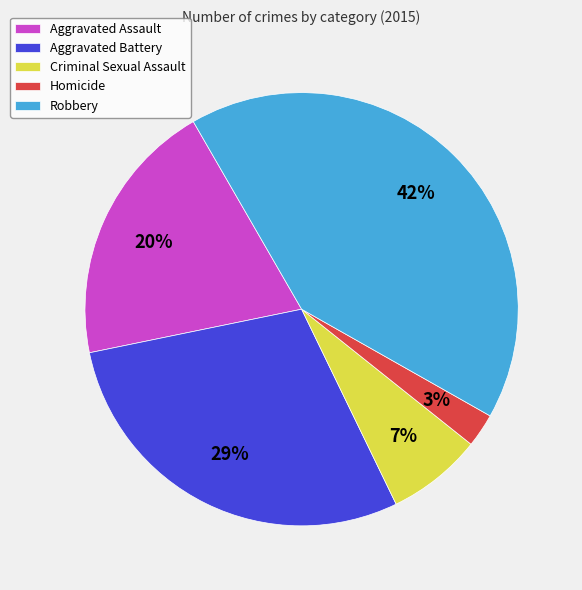

Is the sum of Aggravated Battery and Aggravated Assault greater than half?

No